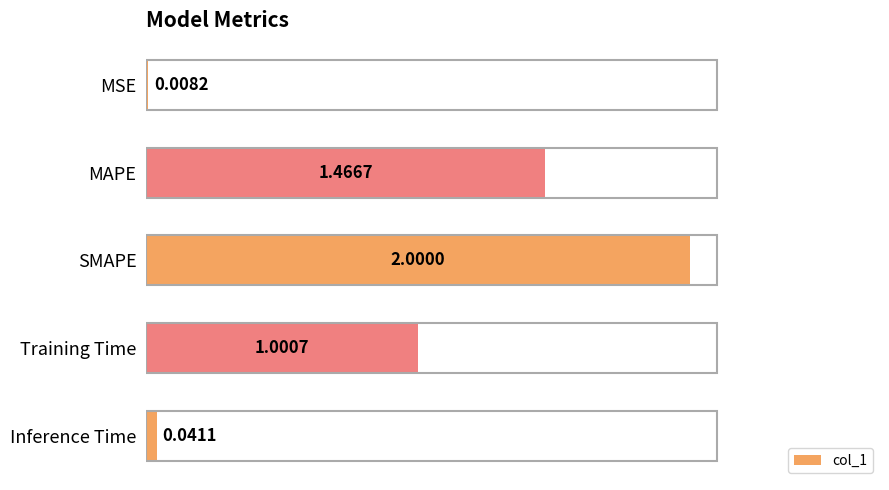

List the labels in order of value, largest first.

SMAPE, MAPE, Training Time, Inference Time, MSE